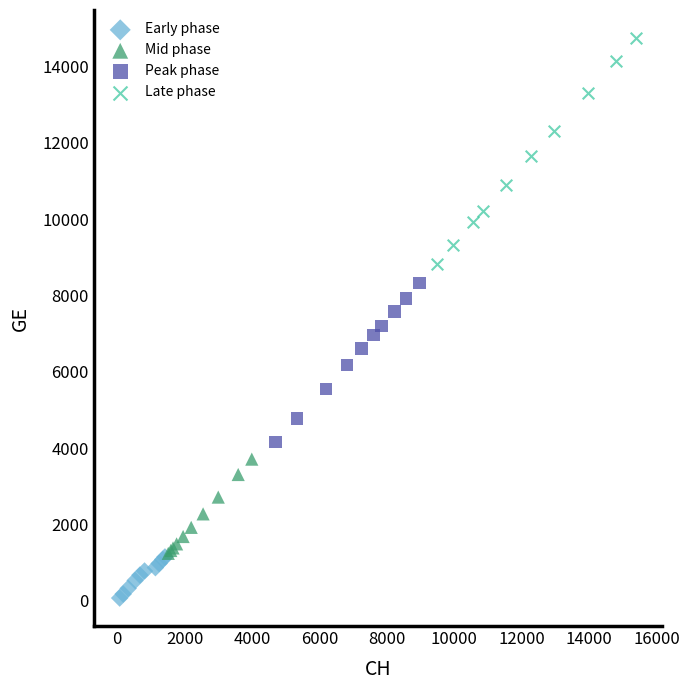

Which series reaches the maximum Y coordinate?

Late phase